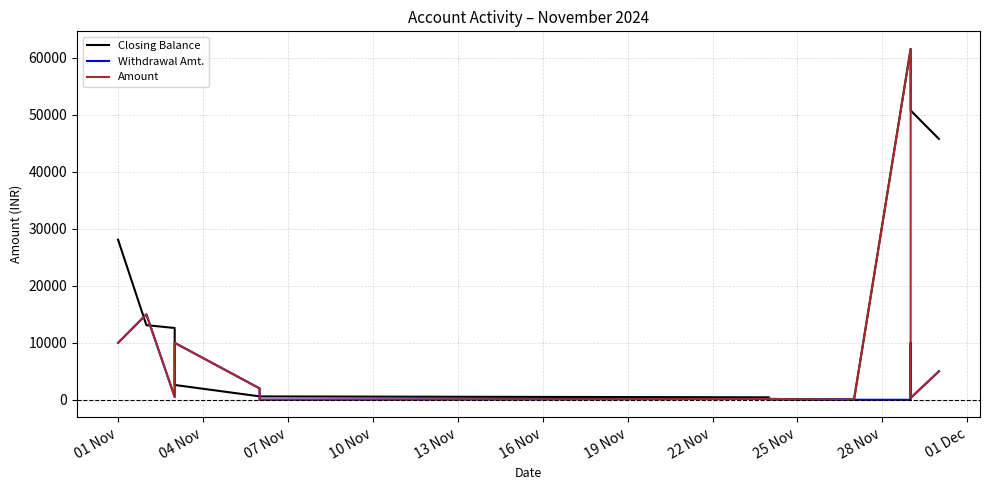

How many times do Closing Balance and Withdrawal Amt. cross each other?

6